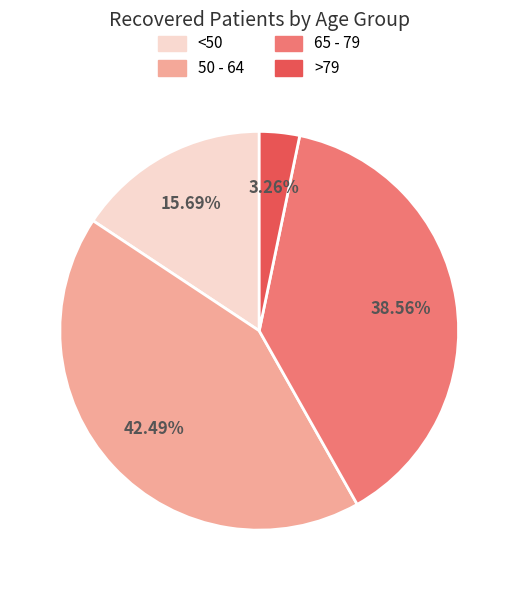

Do <50 and >79 together represent more than half of the pie?

No